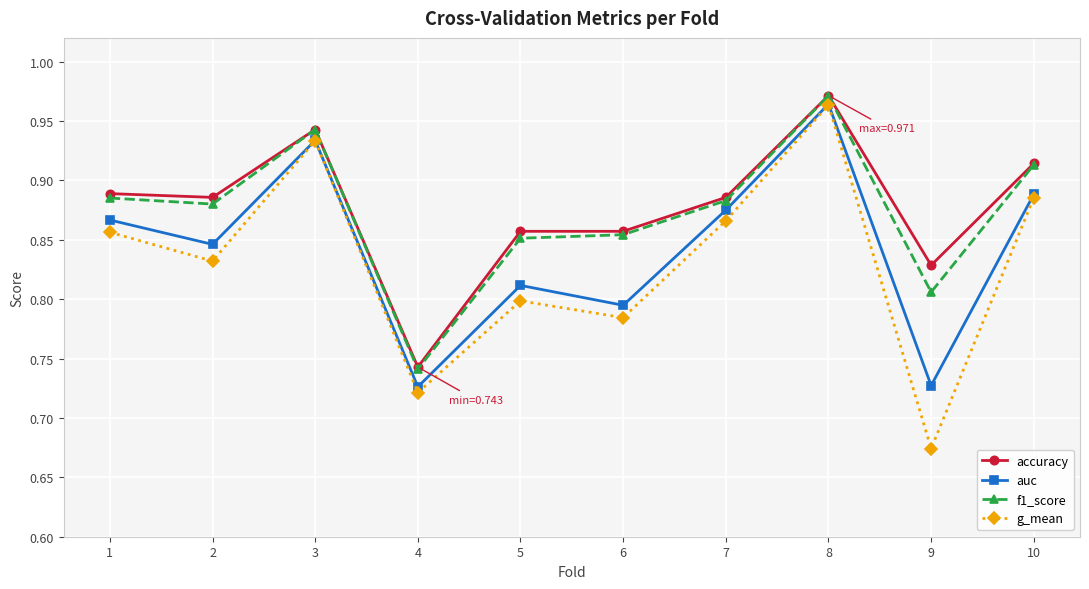

Between 4 and 6, which series saw the biggest shift?

accuracy